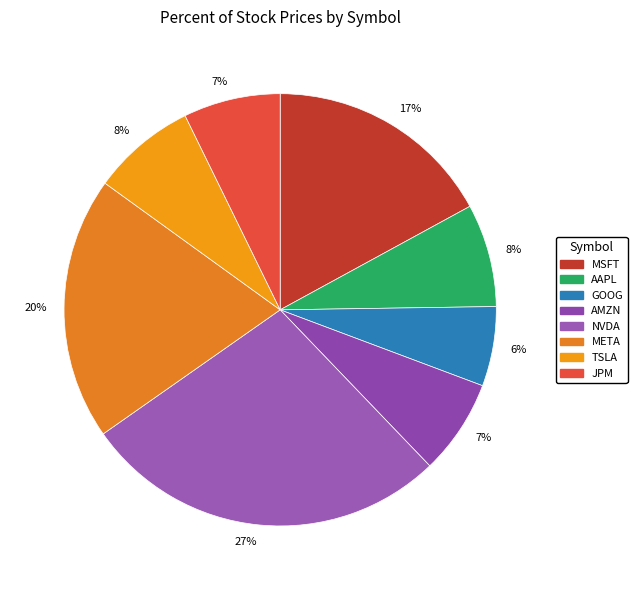

How many segments does this pie chart have?

8